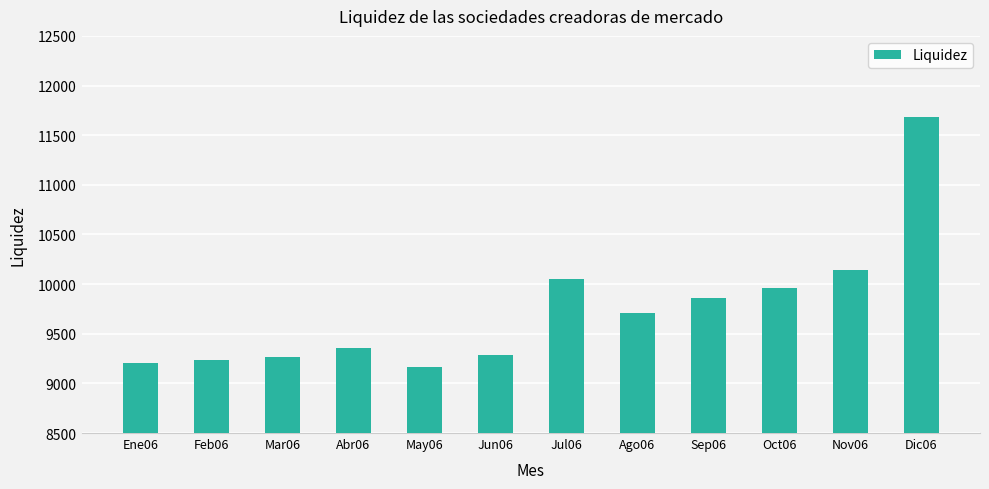

What is the sum of the values at Ago06 and Dic06?

21397